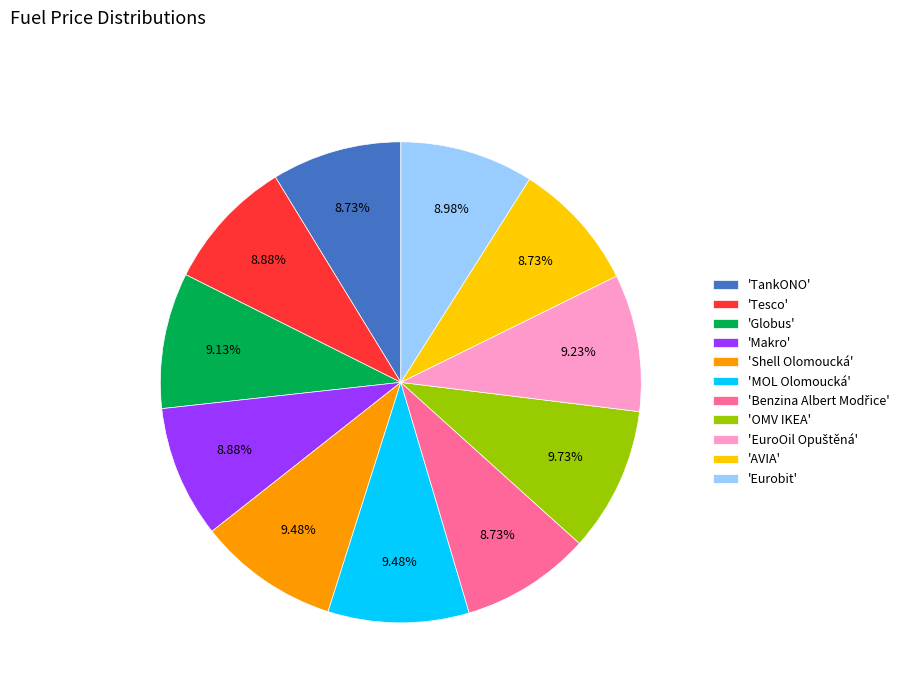

Does any single category account for the majority?

No